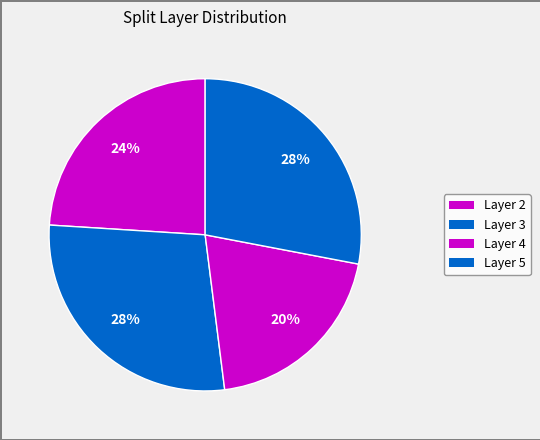

How many segments does this pie chart have?

4